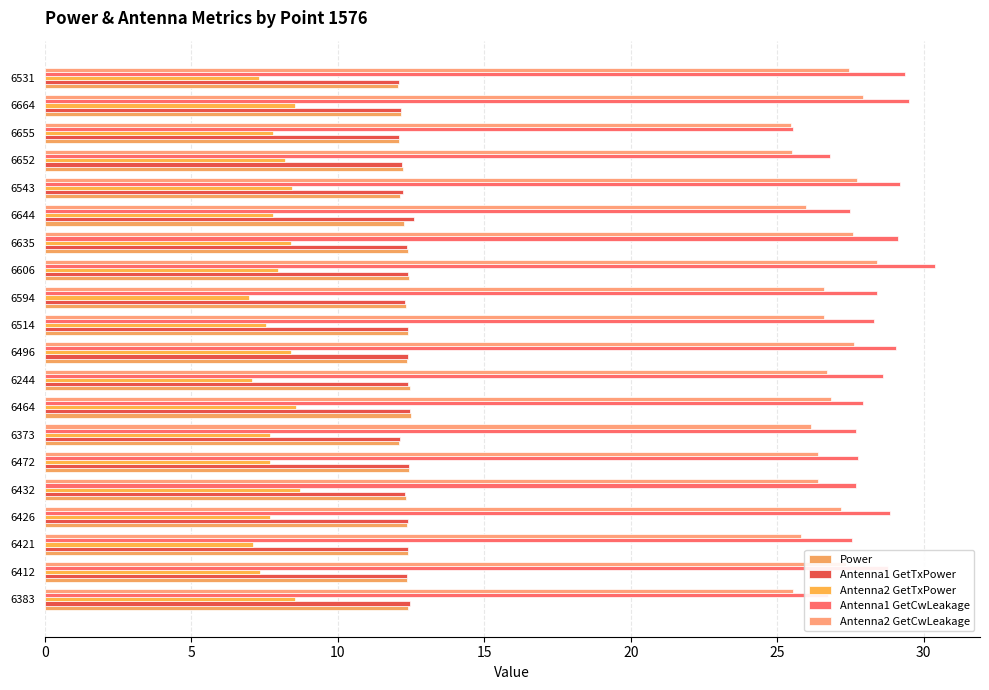

Which series has the widest spread of values?

Antenna1 GetCwLeakage